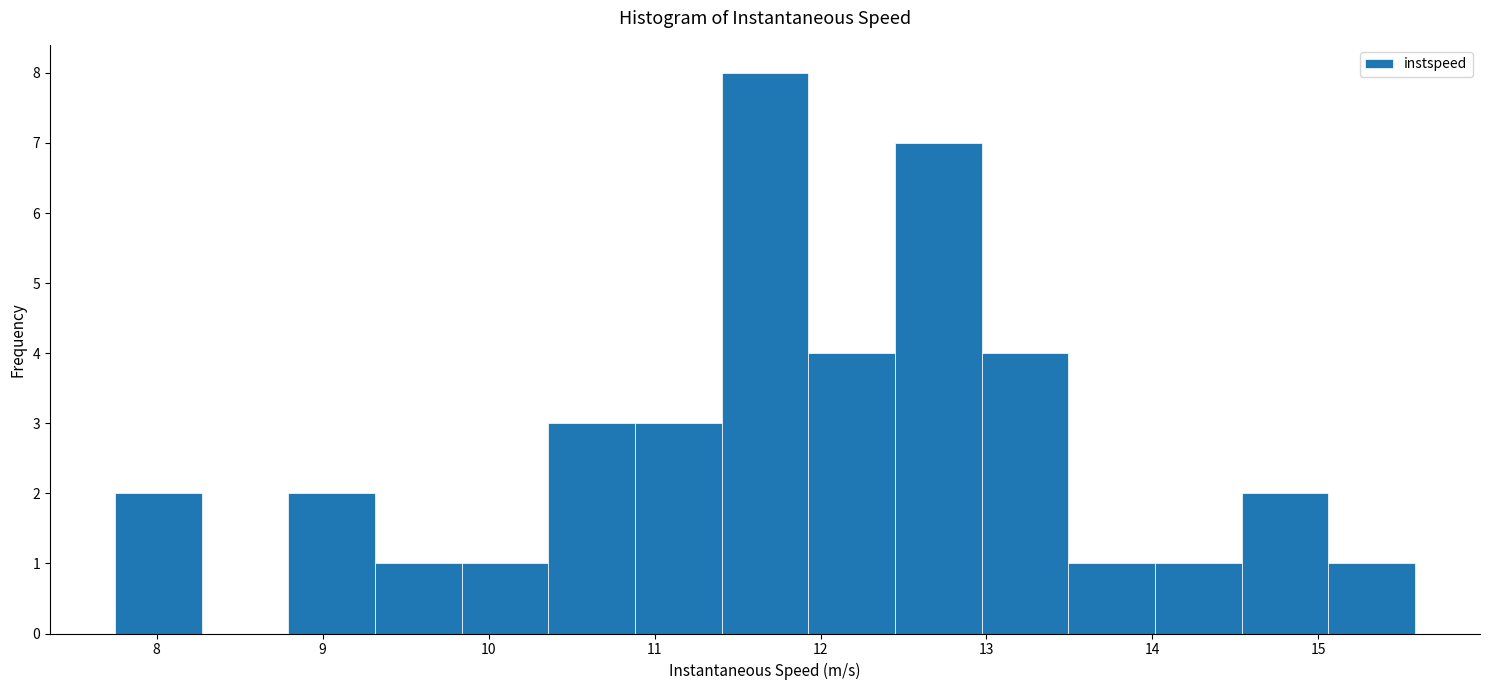

What is the height of the bar covering 8.8 to 9.3 on the x-axis? Neither the bar edges nor the heights are printed on the chart, so give them approximately, as read against the axes.

2